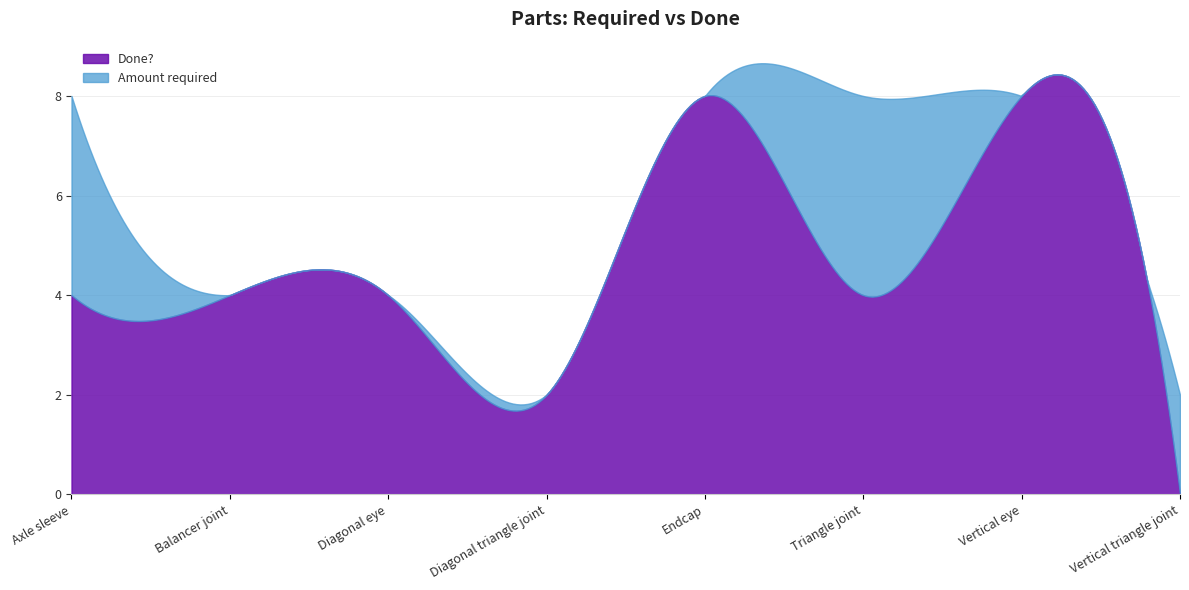

Where is Amount required nearest to the value 5?

Balancer joint